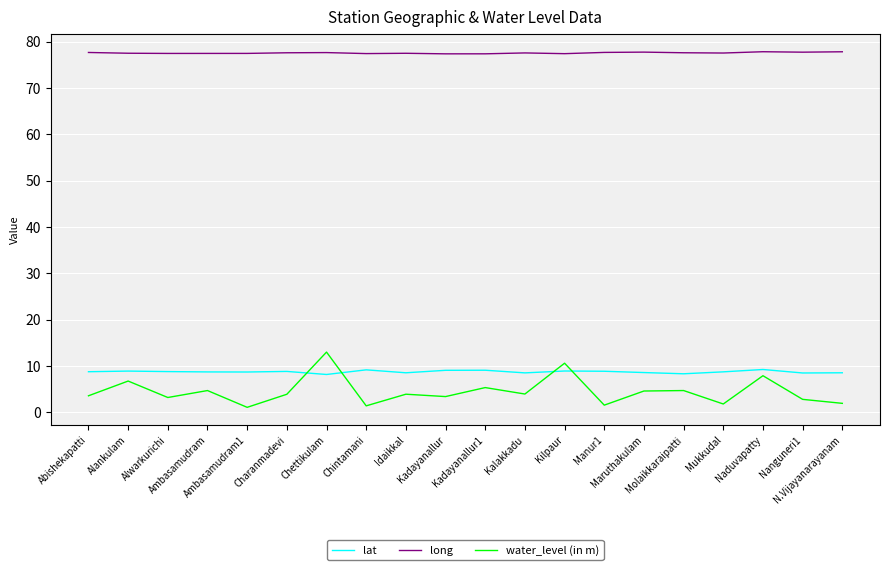

What is the minimum value shown in the chart?

1.1